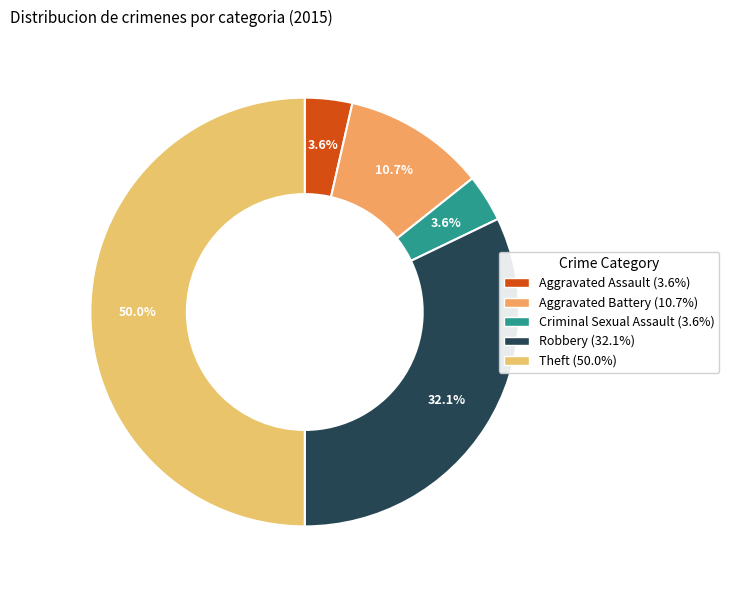

Does Theft represent more than half of the total?

No